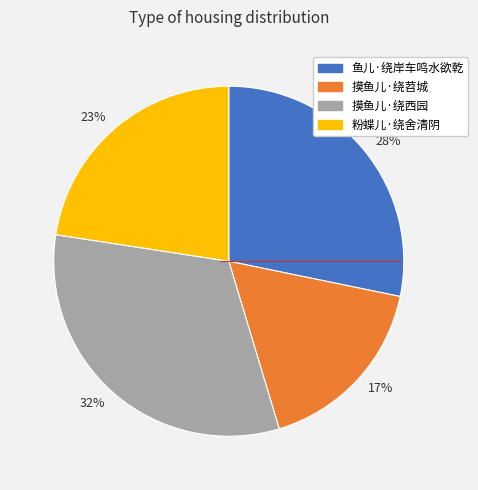

Does any single category account for the majority?

No